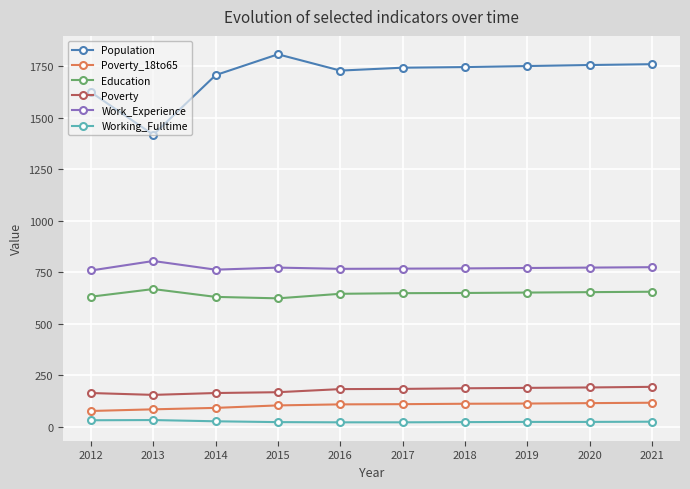

Count the number of data series in this chart.

6